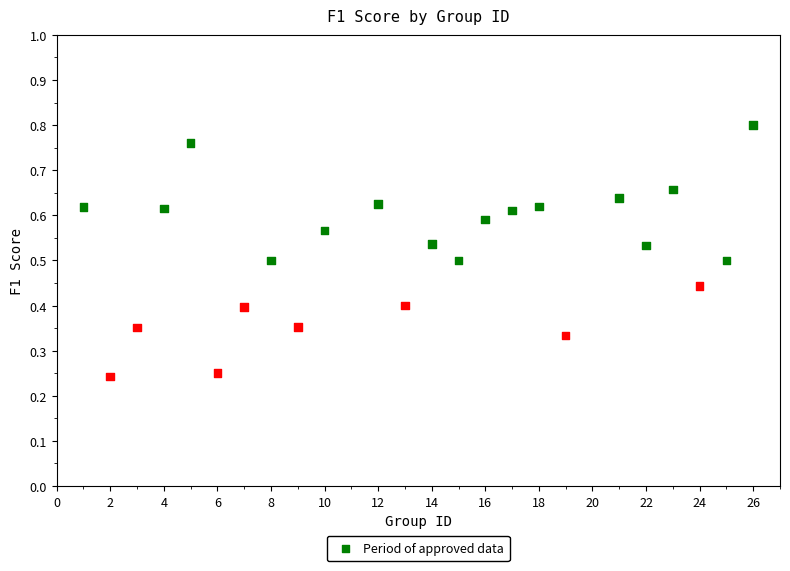

What is the range of X values (max minus min)?

25.0